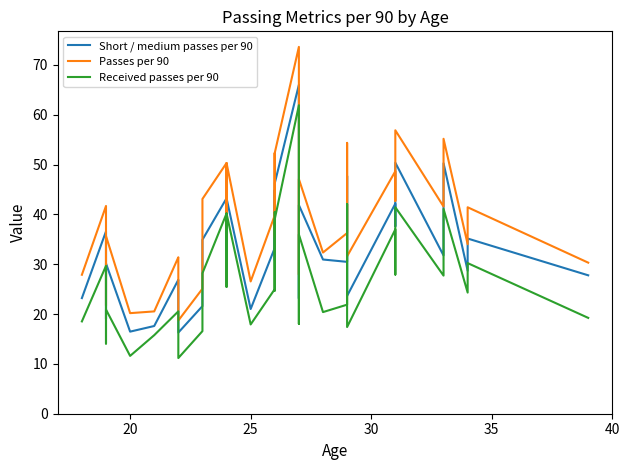

In Passes per 90, how many points are higher than both neighbors (excluding endpoints)?

13